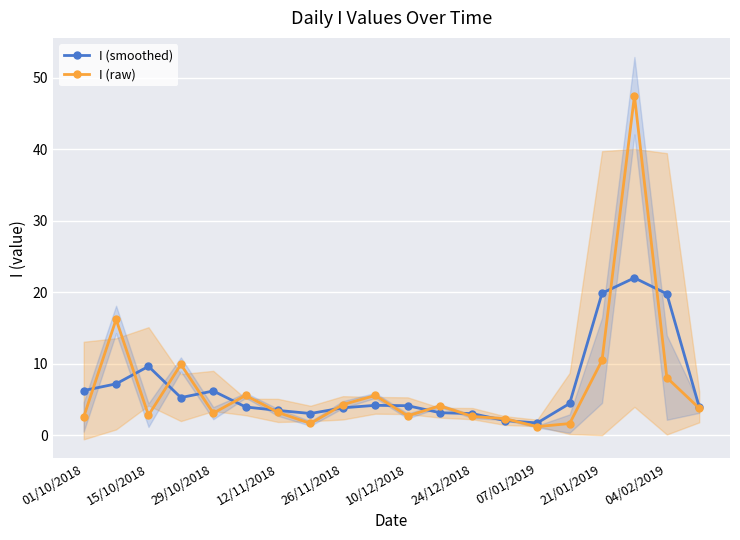

Where is the first local maximum for I (smoothed)?

15/10/2018